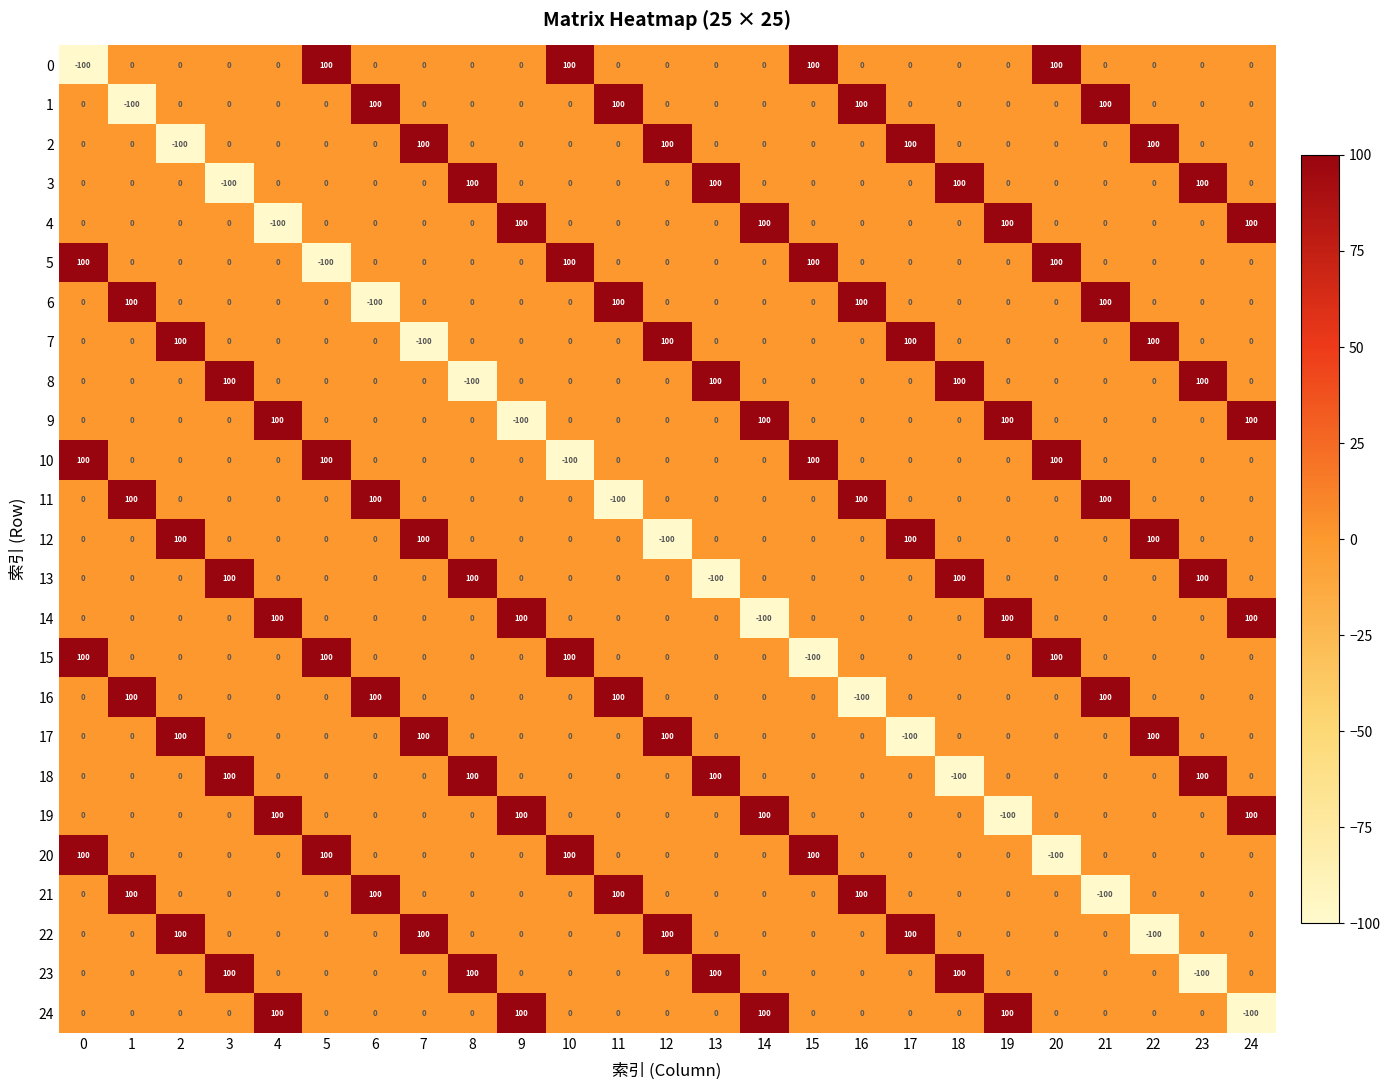

What is the greatest value displayed?

100